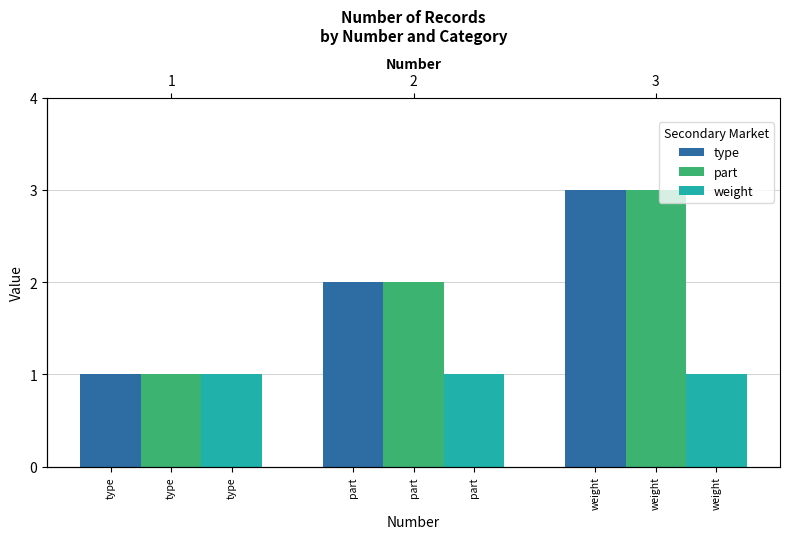

Reading left to right, list all the values displayed in this chart.

type: 1	2	3
part: 1	2	3
weight: 1	1	1